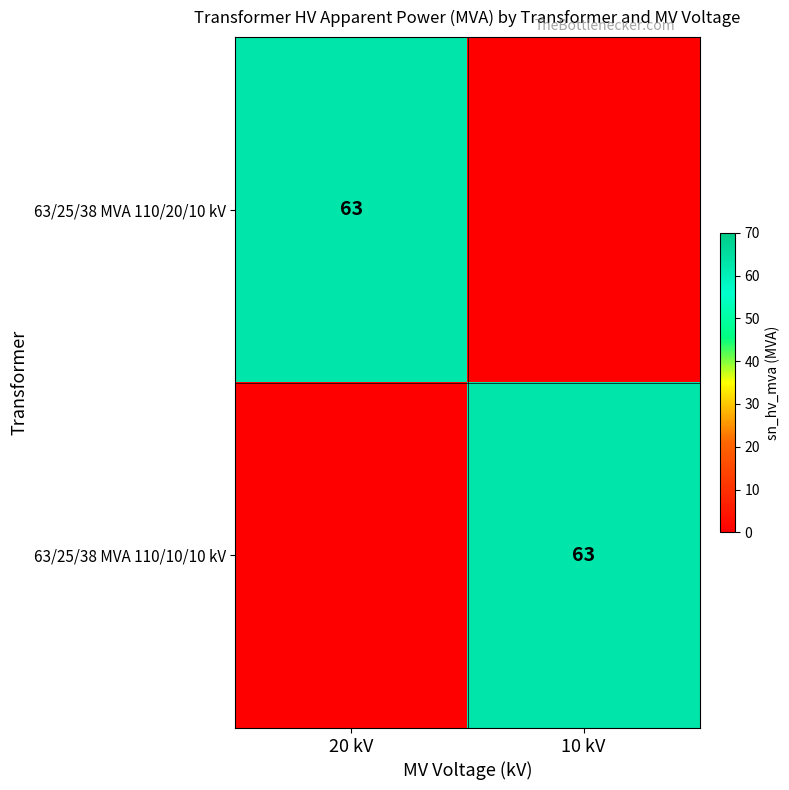

List the series in order of their peak value, highest first.

63/25/38 MVA 110/20/10 kV, 63/25/38 MVA 110/10/10 kV